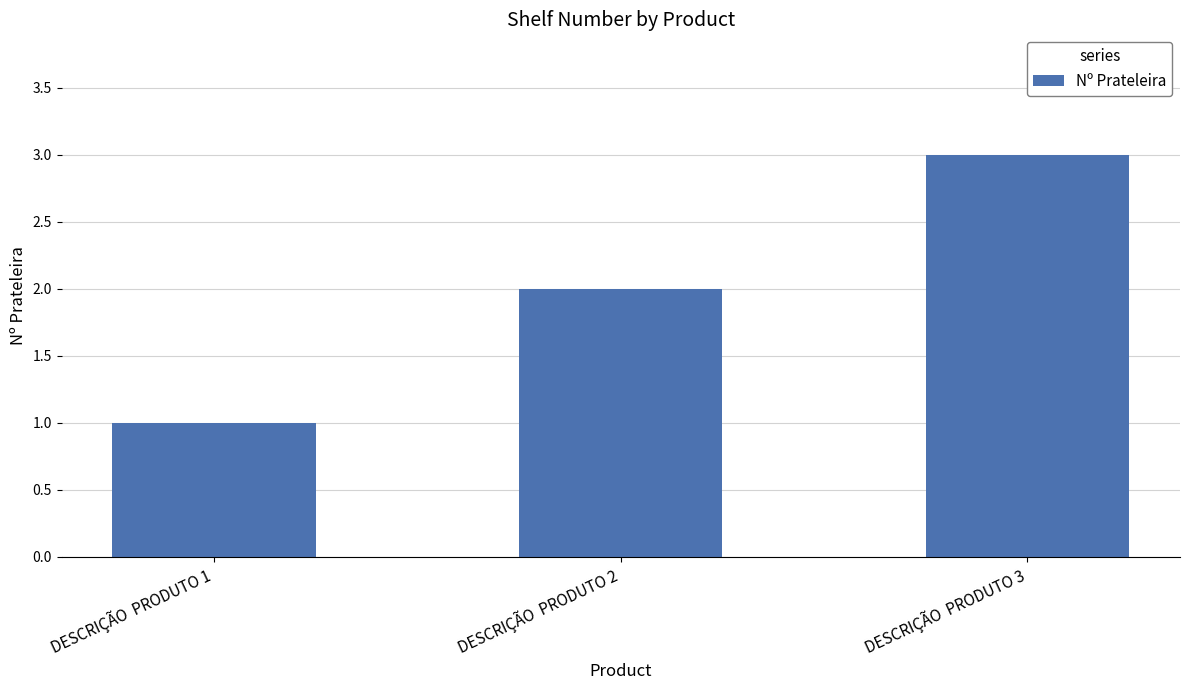

What is the change in value from DESCRIÇÃO  PRODUTO 2 to DESCRIÇÃO  PRODUTO 3?

+1